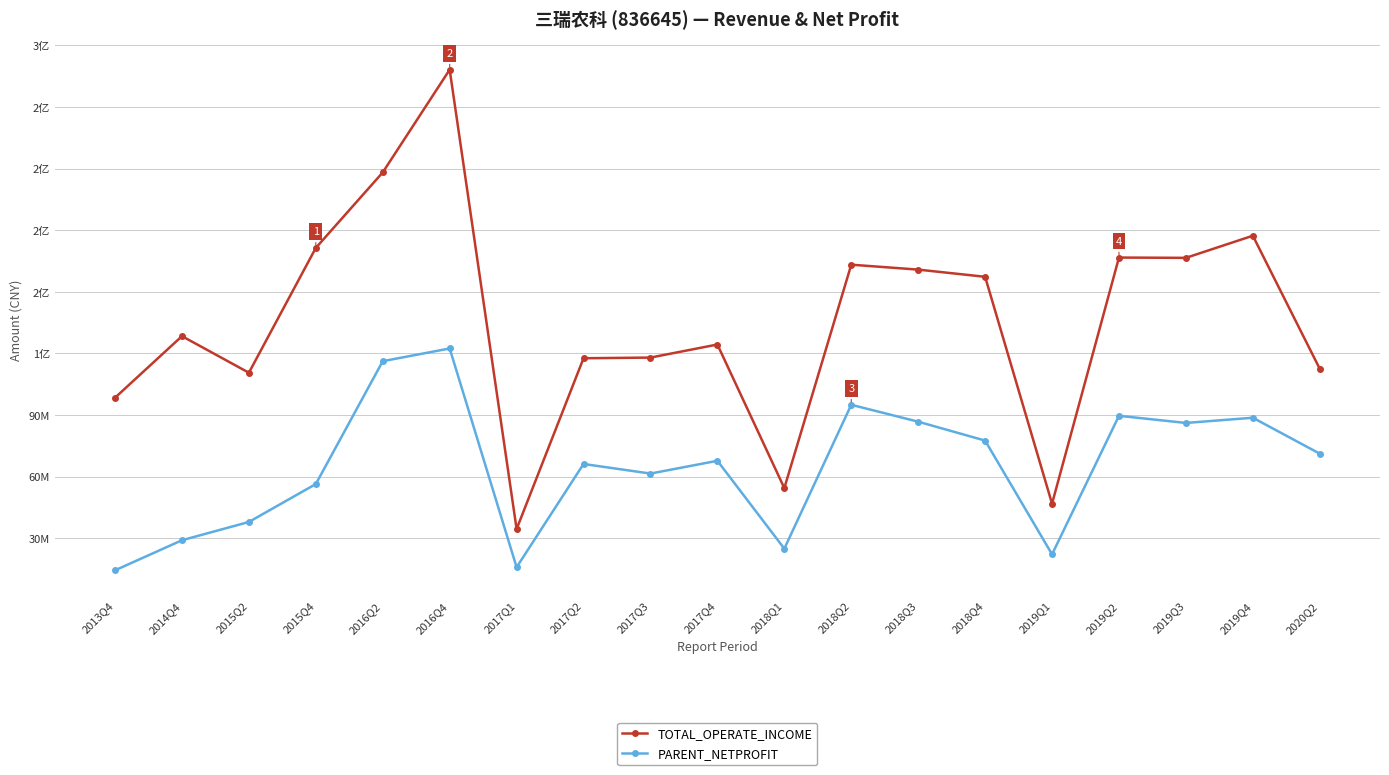

Does the chart have visible grid lines?

Yes